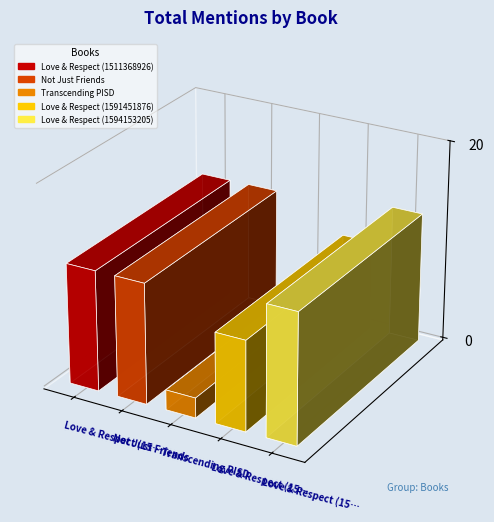

Which label corresponds to the largest value in the chart?

Love & Respect (1594153205)